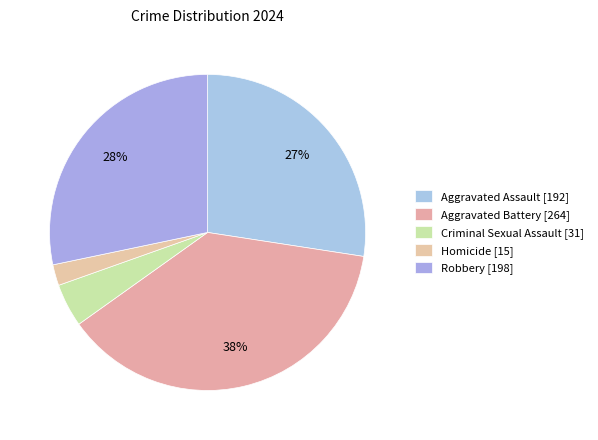

Do Aggravated Battery and Robbery together represent more than half of the pie?

Yes